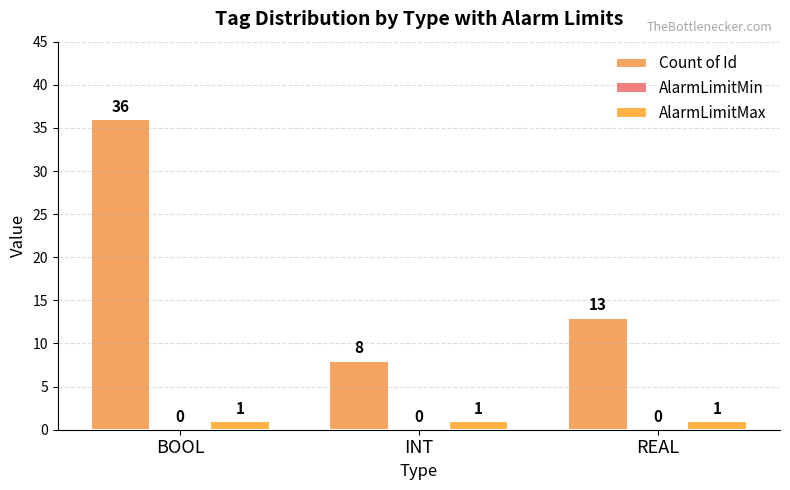

How many categories are shown in the chart?

3